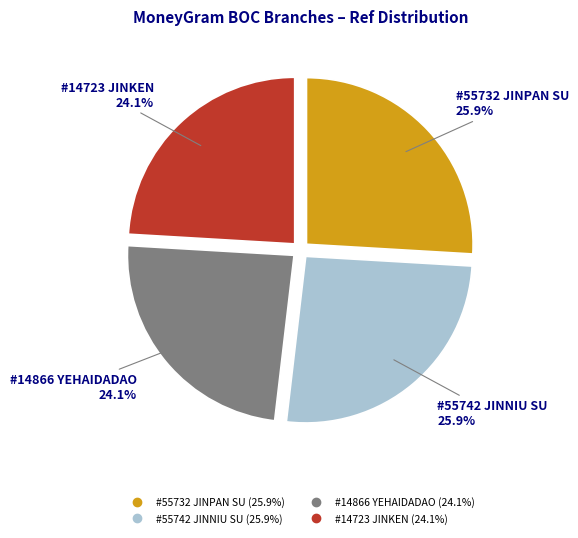

Does any single category account for the majority?

No